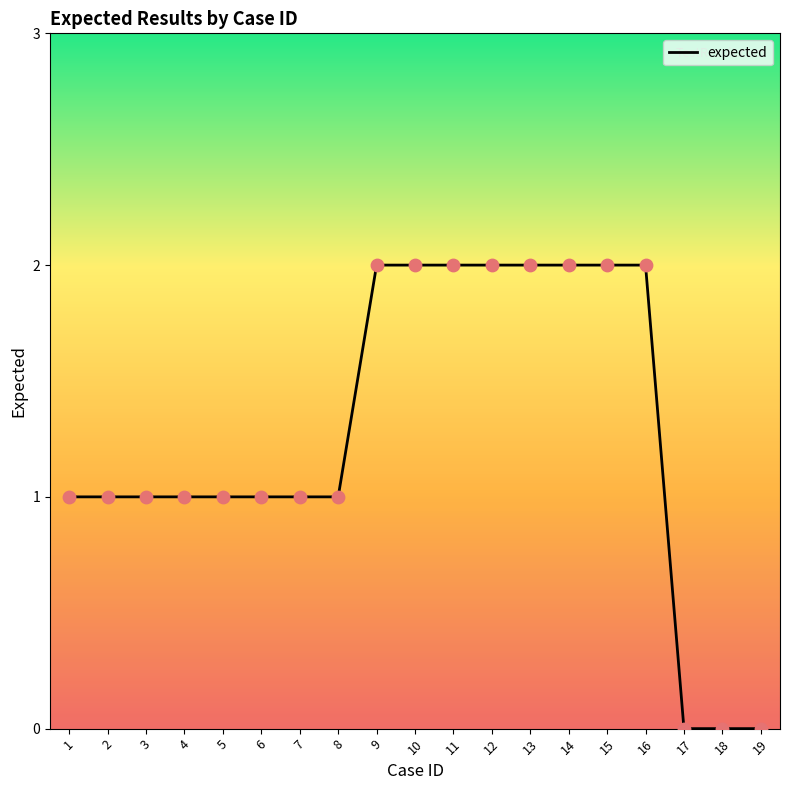

What is the ratio of the value at 10 to the value at 5?

2.0